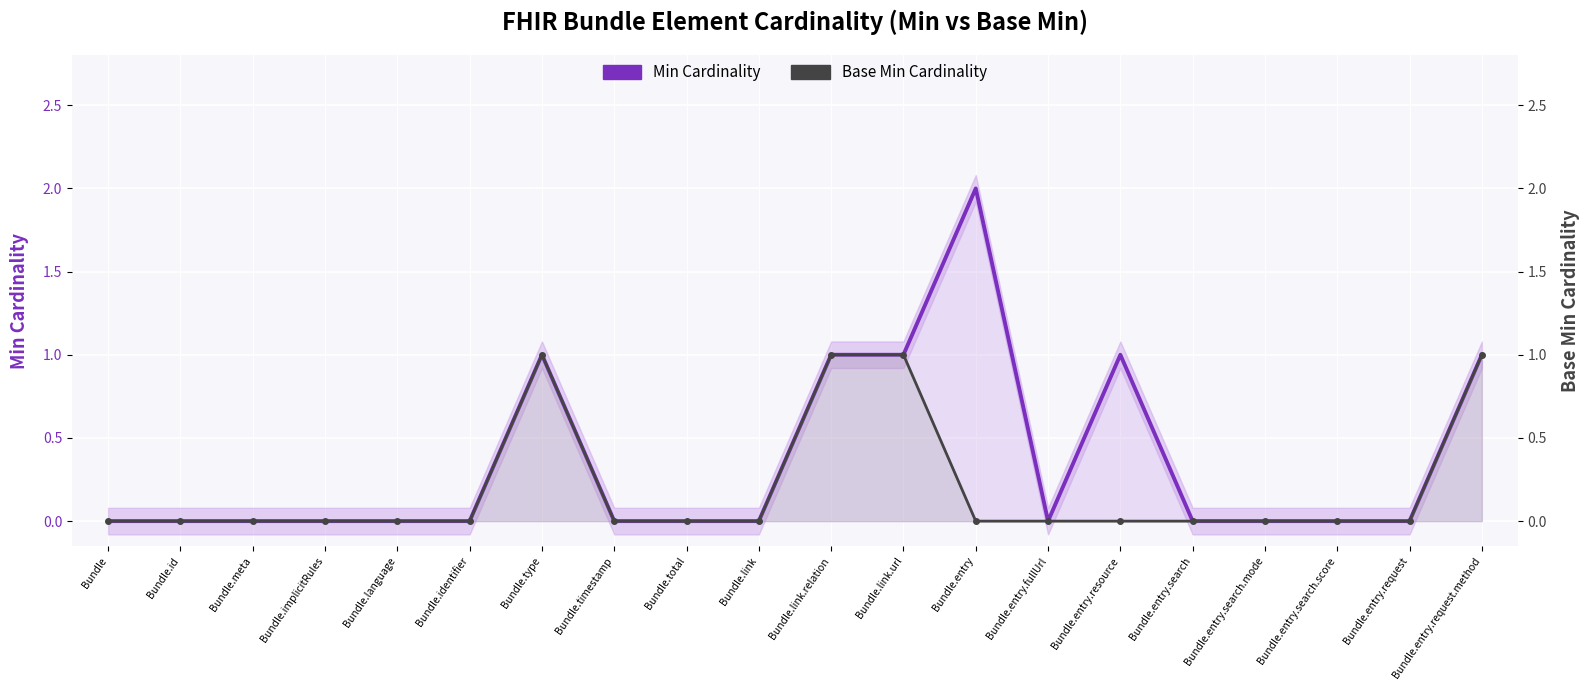

Which series has the largest total across all categories?

Min Cardinality